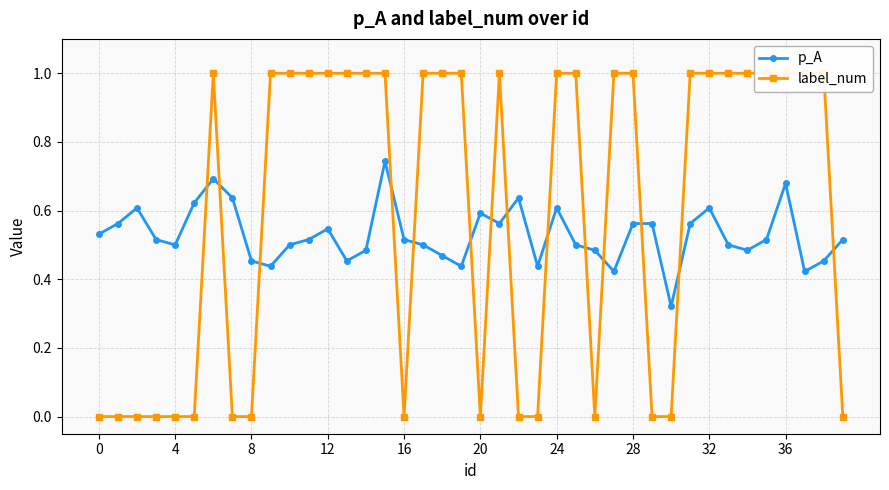

True or false: label_num has more than 0 interior local peaks.

True